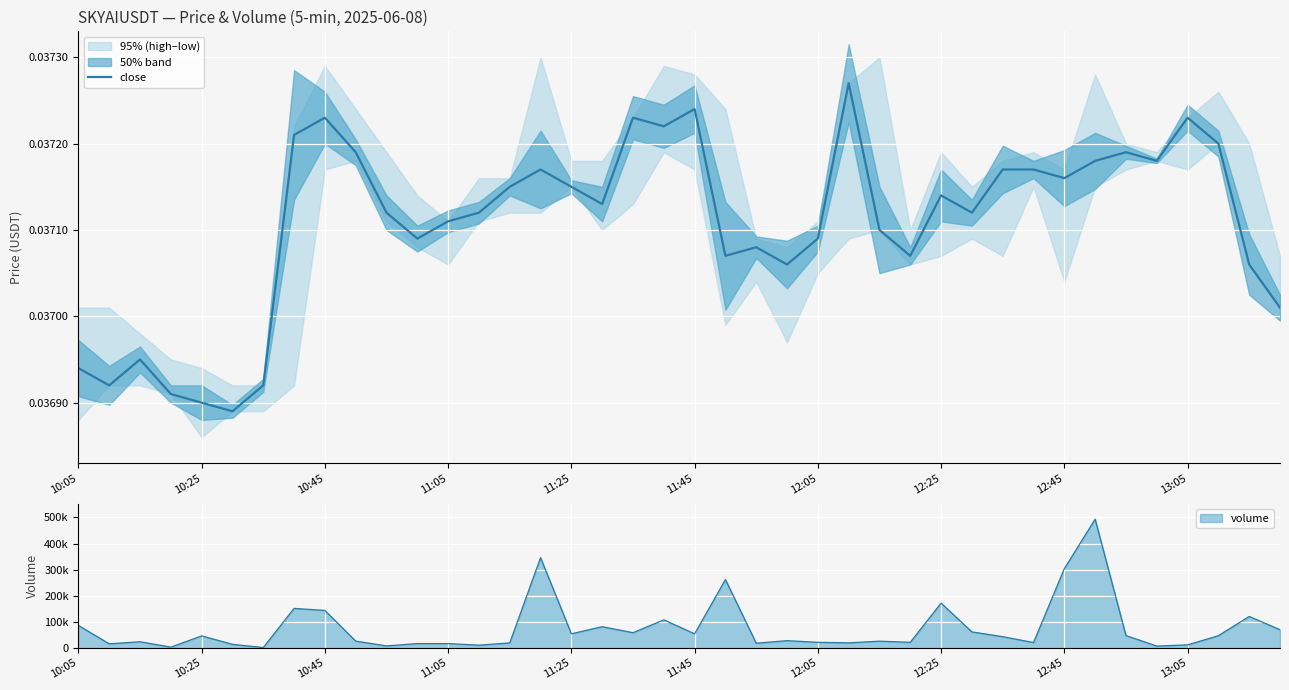

What is the sum of the values at 12:25 and 10:45?

0.1